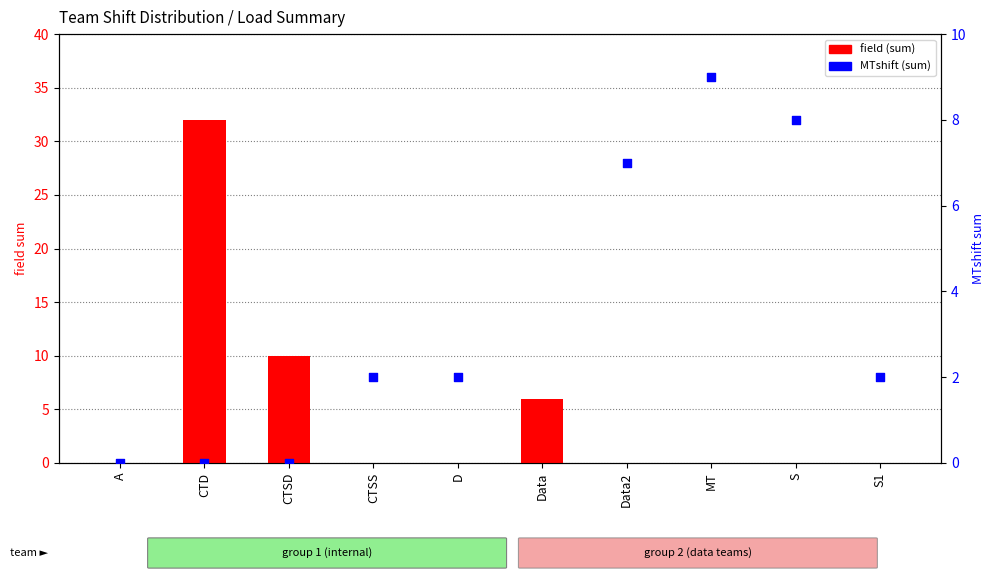

What are all the series names shown in the legend?

field (sum), MTshift (sum)